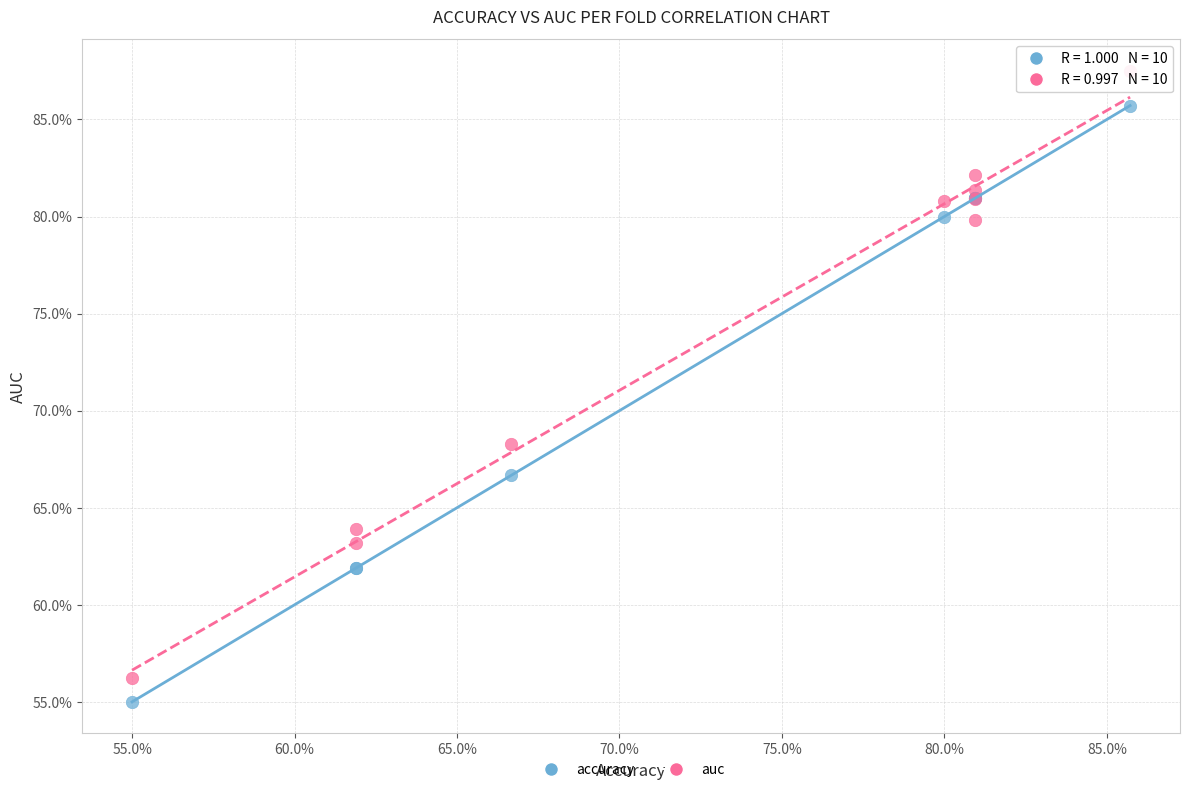

Which series reaches the maximum Y coordinate?

auc